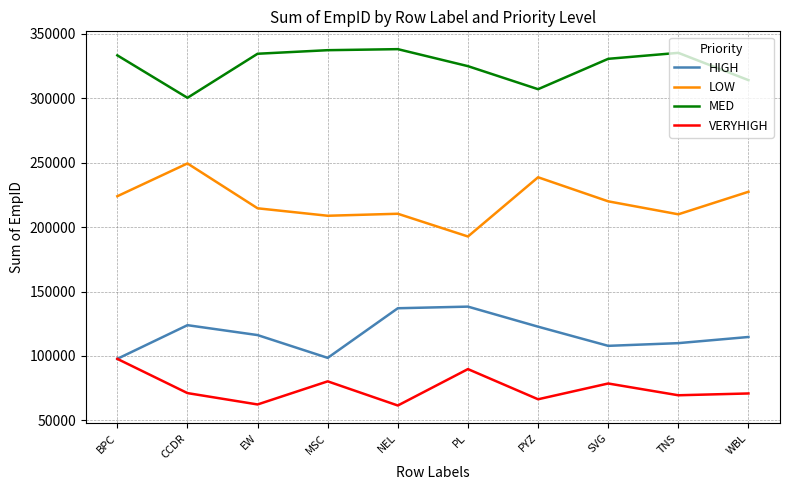

What is the difference between the second highest and minimum values in the MED series?

36962